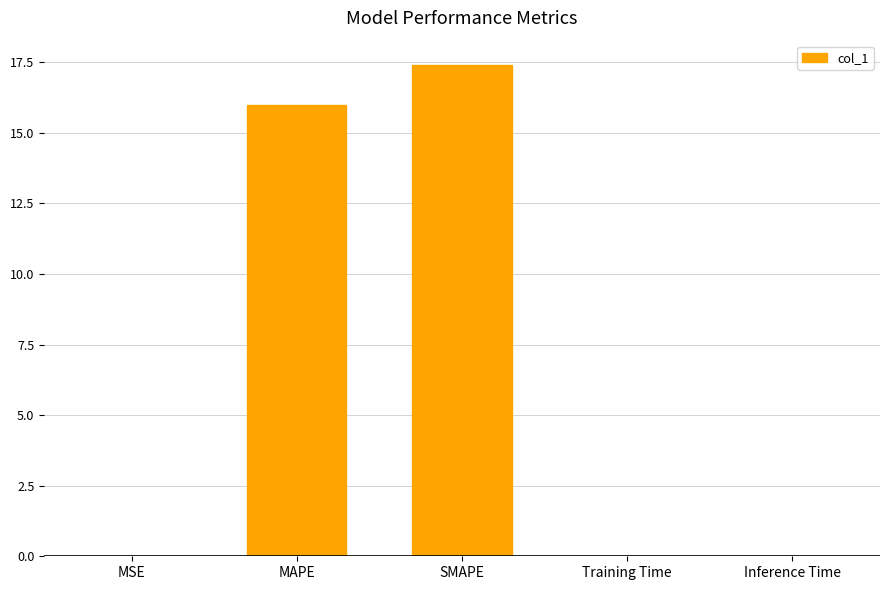

The chart shows a value of 16.0 at MAPE. True or false?

True